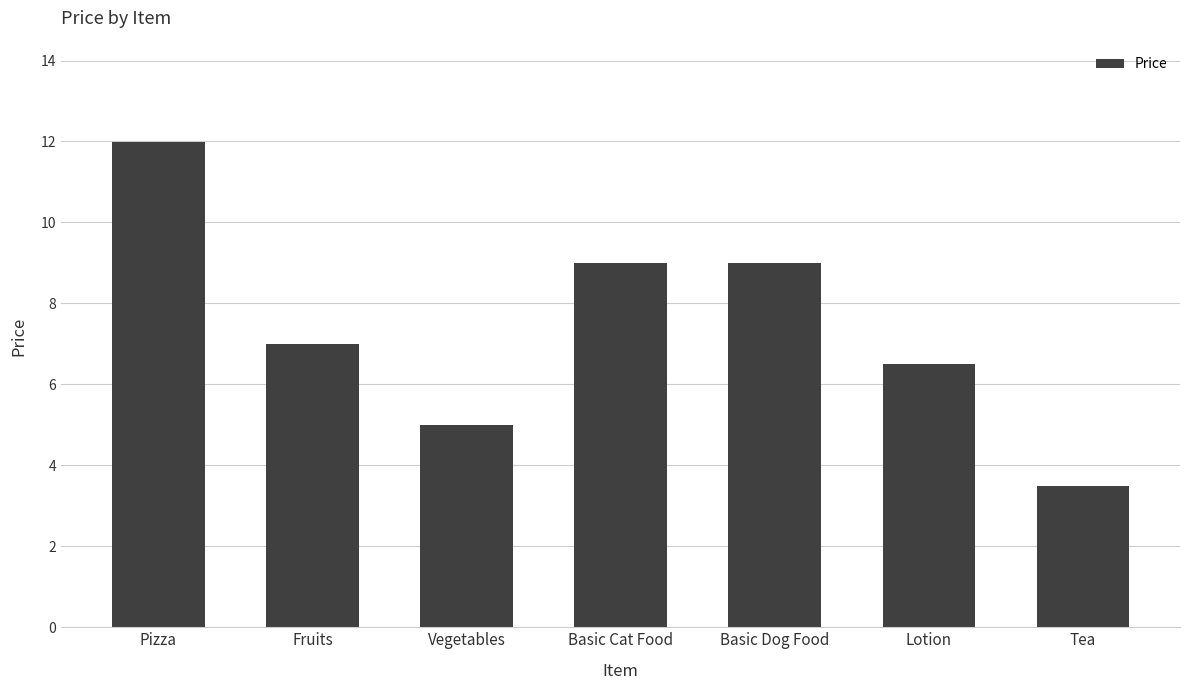

Reading left to right, list all the values displayed in this chart.

12.0	7.0	5.0	9.0	9.0	6.5	3.5